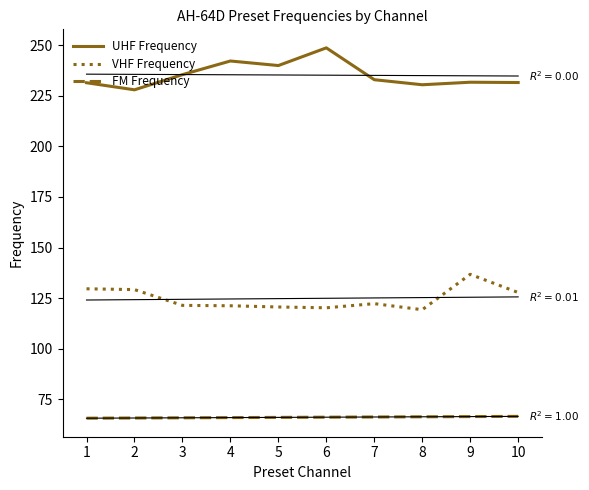

What is the sum of all VHF Frequency values?

1248.2